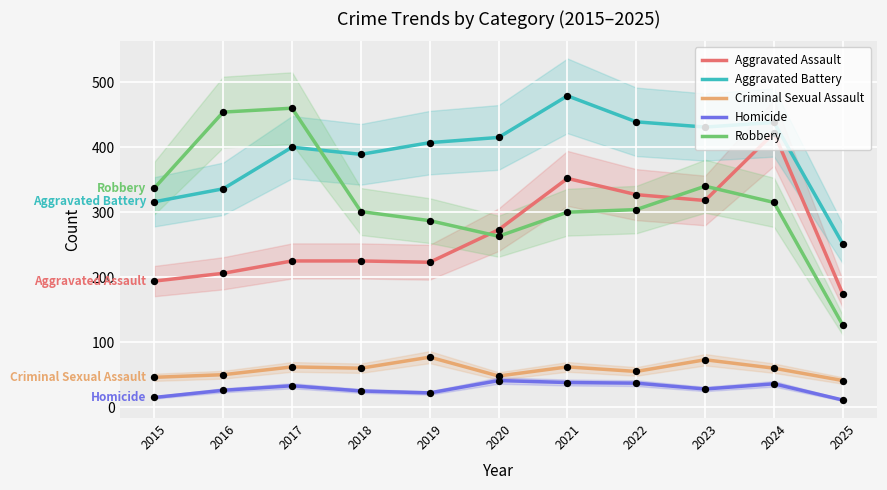

At which category is the sum across all series the highest?

2024